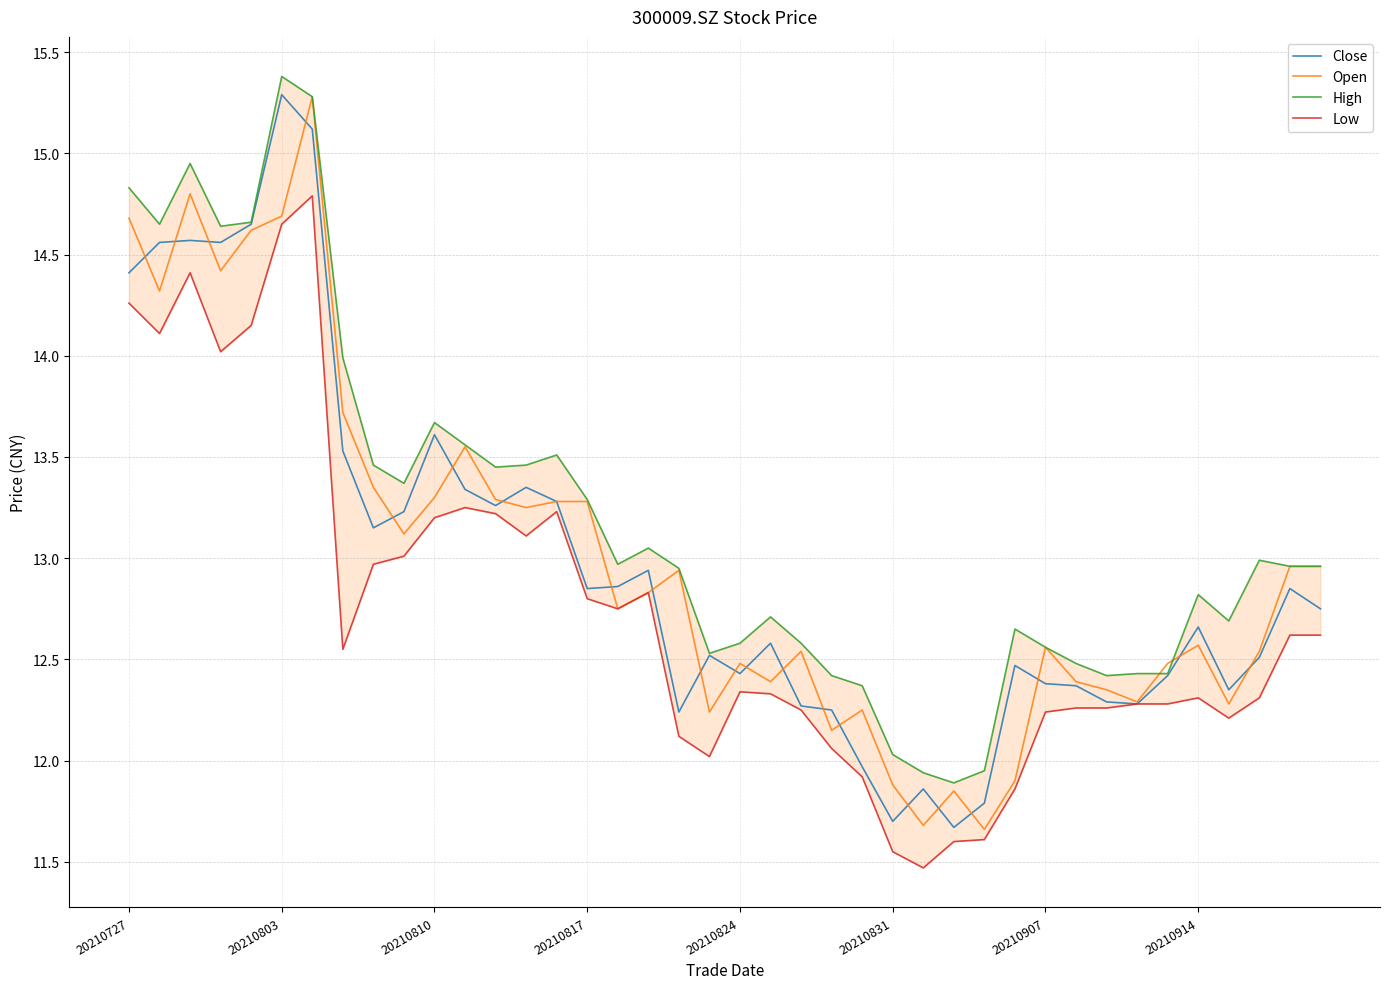

Which series has the widest spread of values?

Close